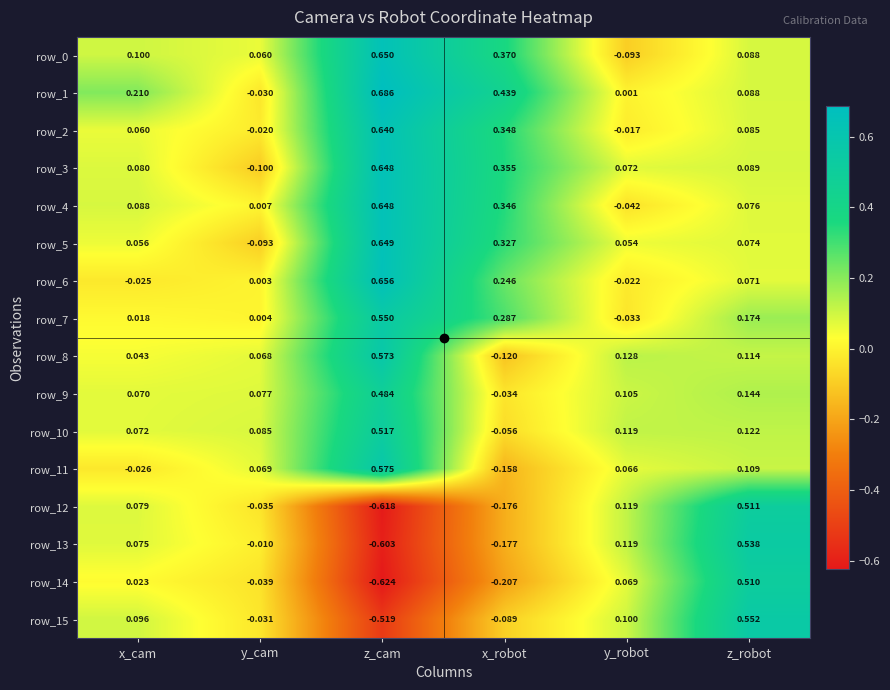

The row_5 series shows 0.1 at y_robot. True or false?

True